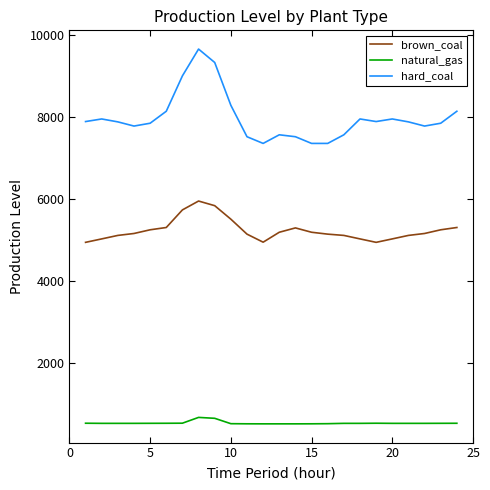

At how many categories does at least one series exceed 1163?

24